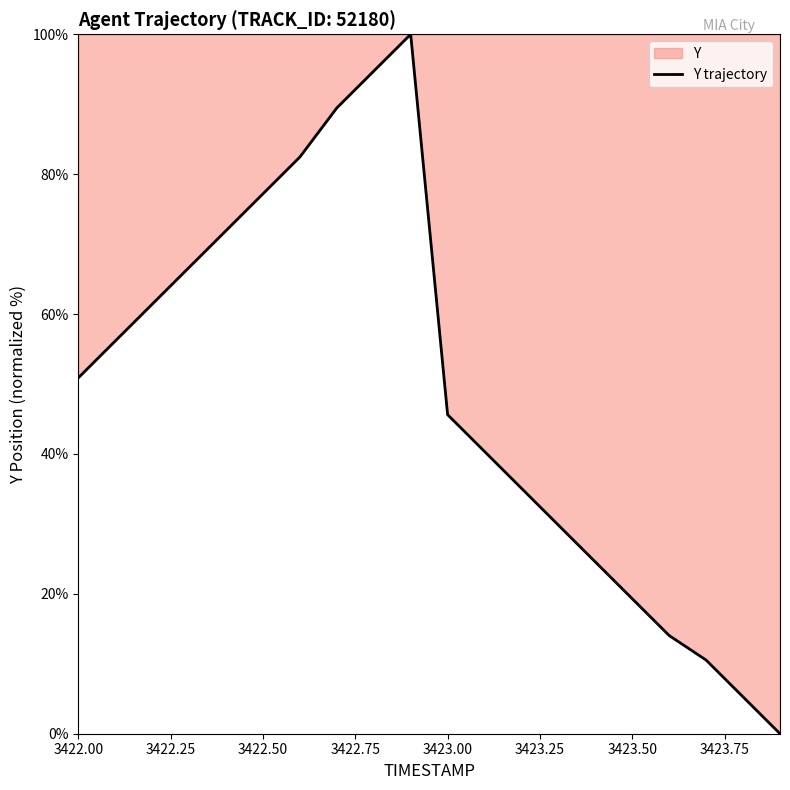

What is the greatest value displayed?

100.0